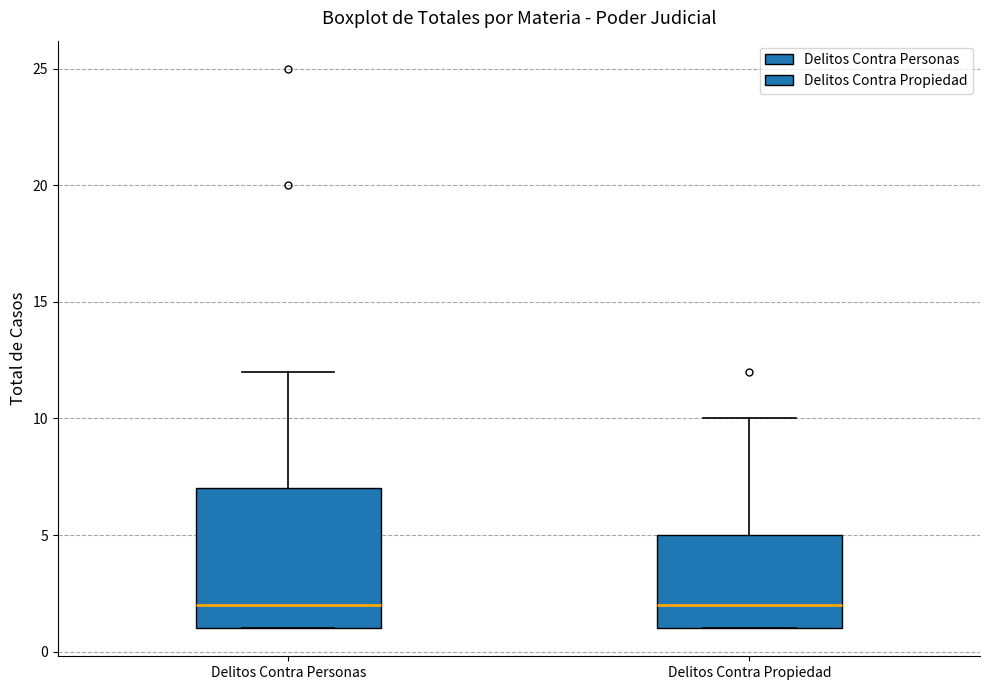

Reading left to right, transcribe this box plot: for each box, give where its median line is, the range the box spans, and where its two whiskers end, as read against the y-axis. The values are not printed on the chart, so give them approximately, as read against the axis.

Delitos Contra Personas: median 2, box 1 to 7, whiskers 1 to 12
Delitos Contra Propiedad: median 2, box 1 to 5, whiskers 1 to 10